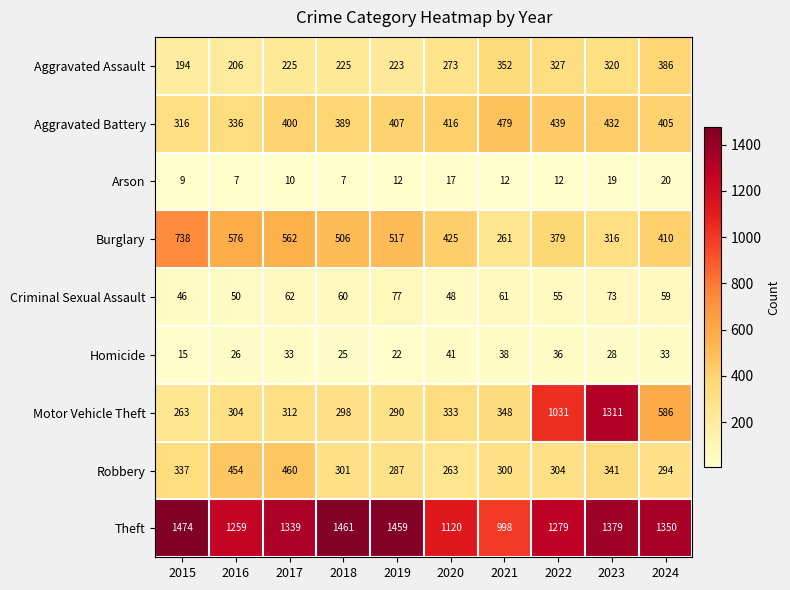

The Homicide series shows 25 at 2018. True or false?

True